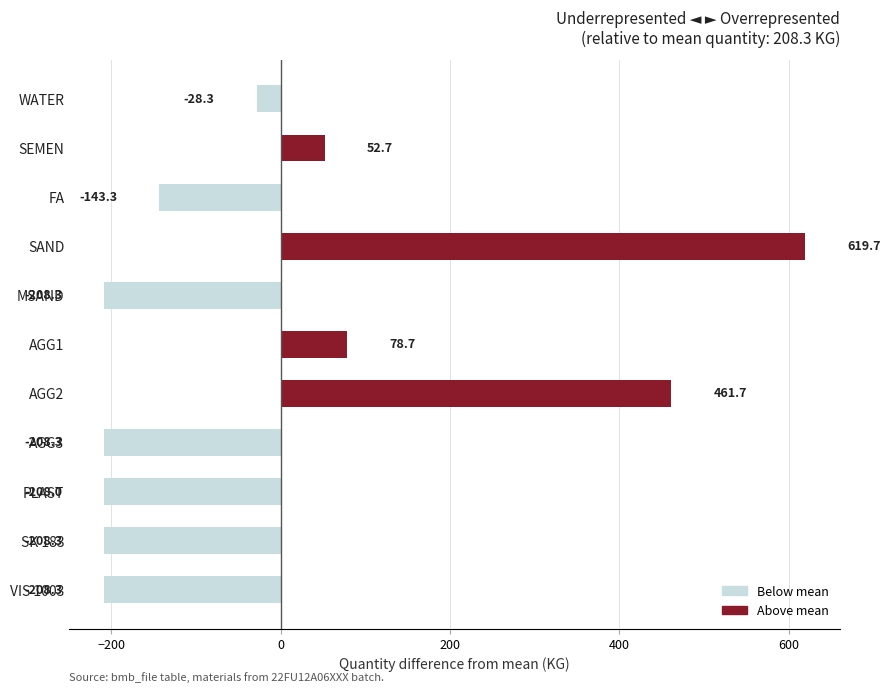

Where is the data nearest to the value 205?

AGG1